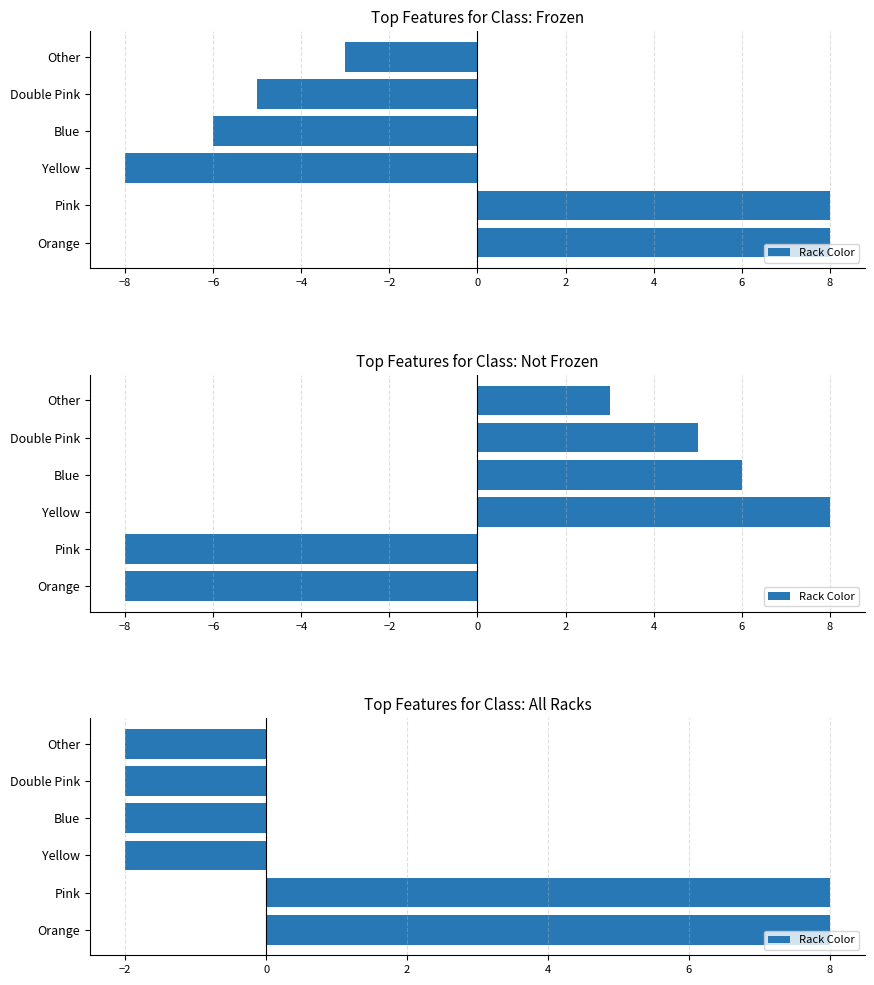

The value at Blue is -2. True or false?

True